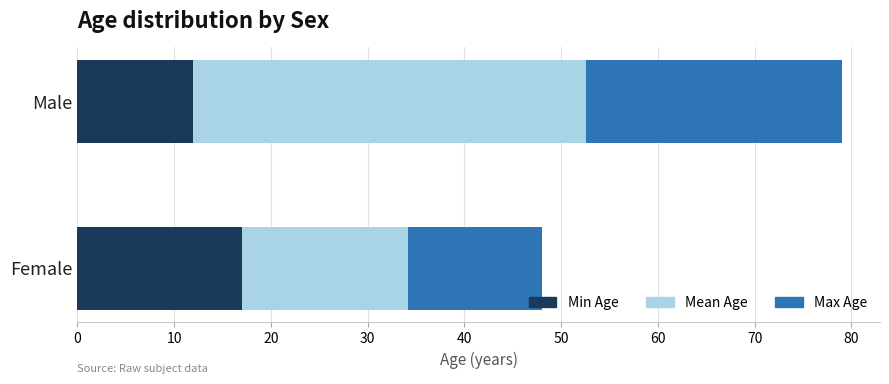

The Min Age series shows 12.0 at Male. True or false?

True